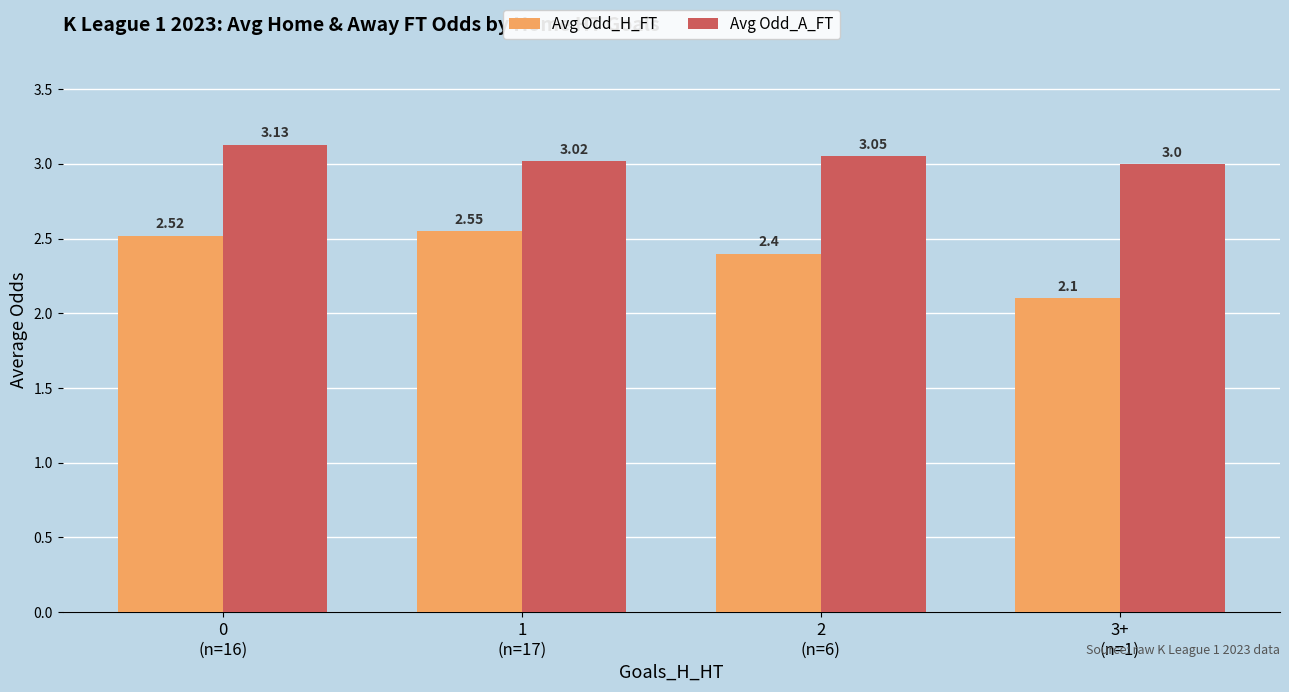

How many Avg Odd_H_FT values are between 2 and 3?

4